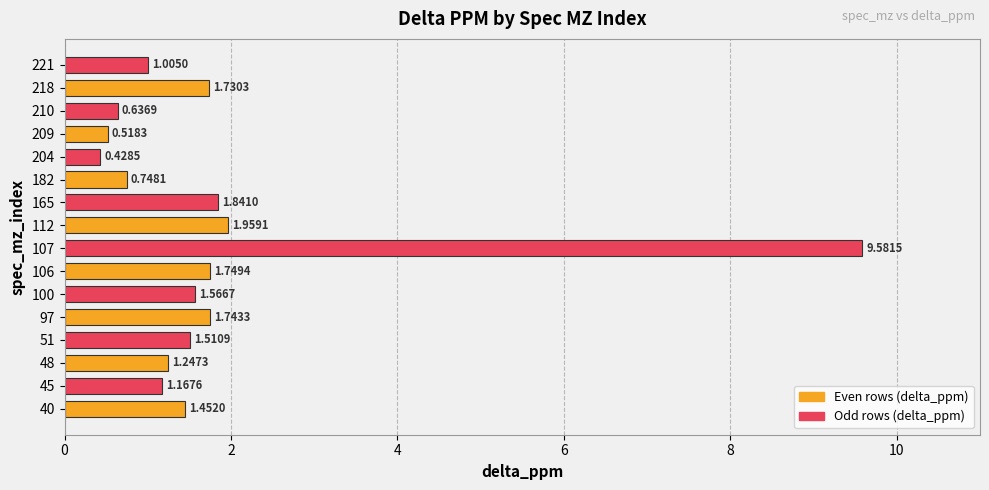

How many values are below 1?

4